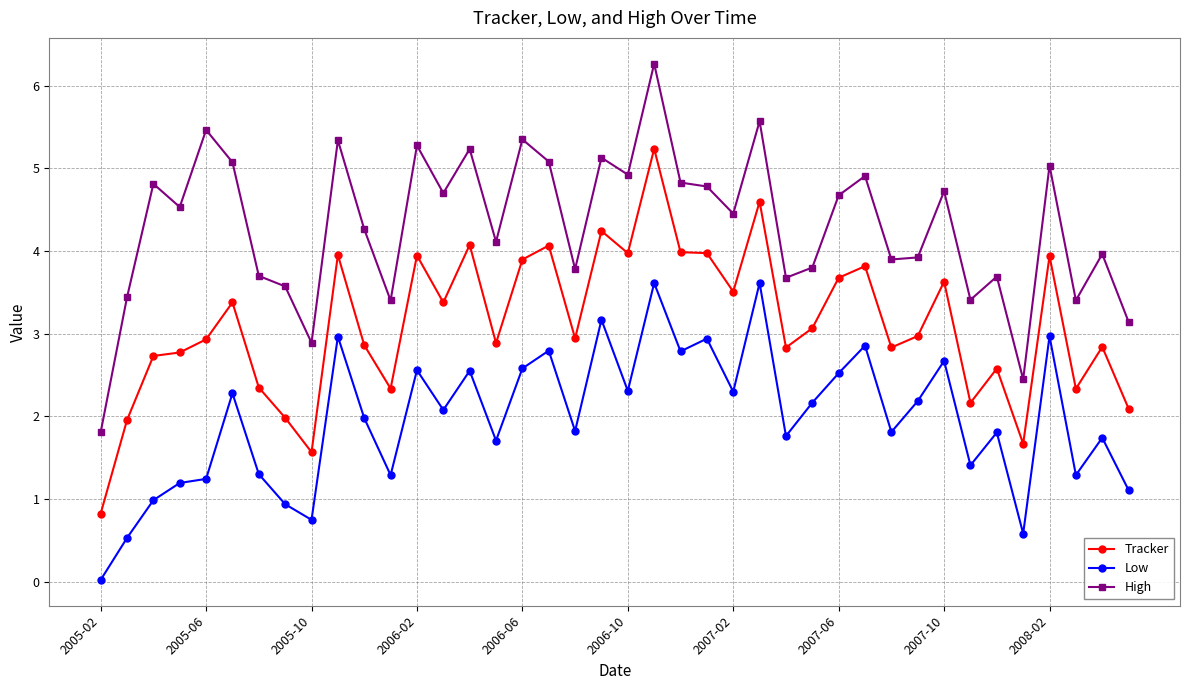

True or false: High and Low cross at least once.

False